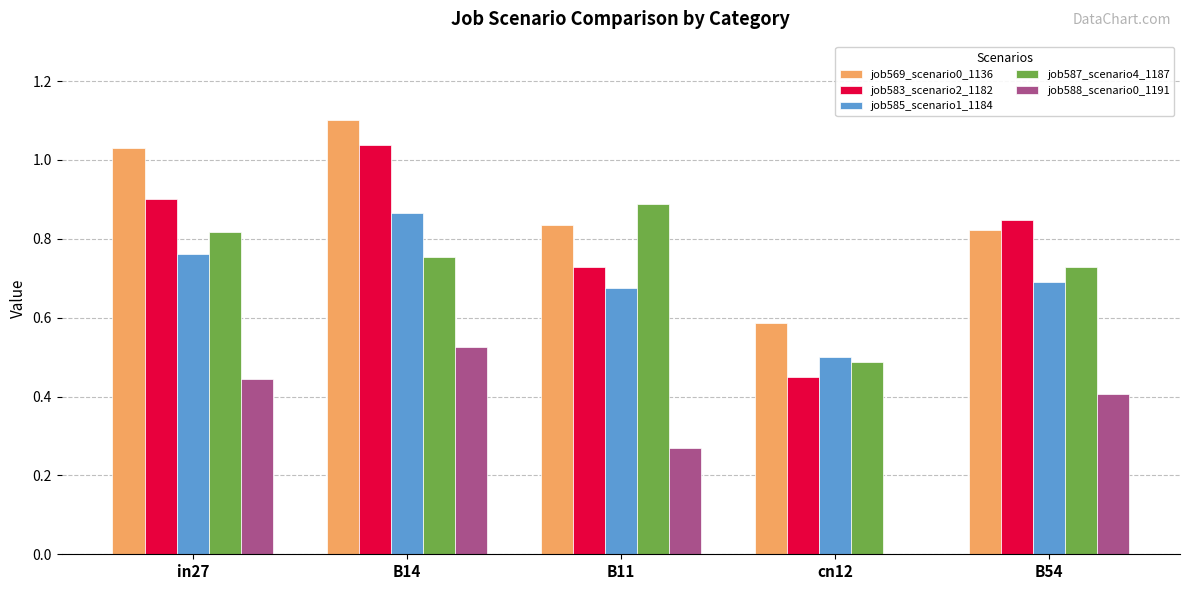

What is the total value across all series at B11?

3.4